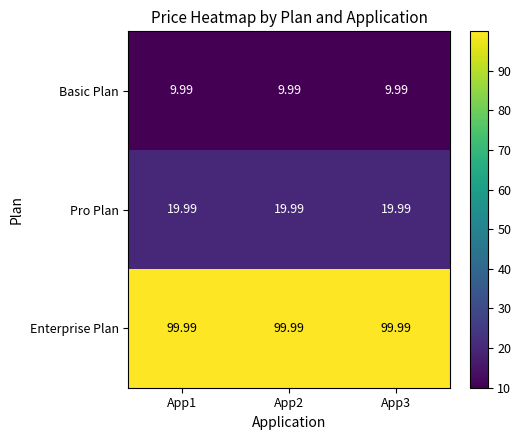

Which series has the largest total across all categories?

Enterprise Plan